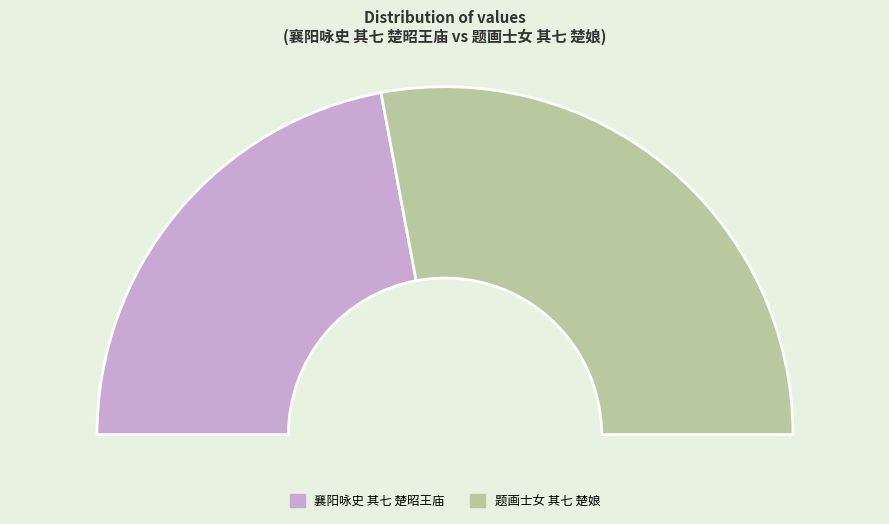

How many segments does this pie chart have?

2